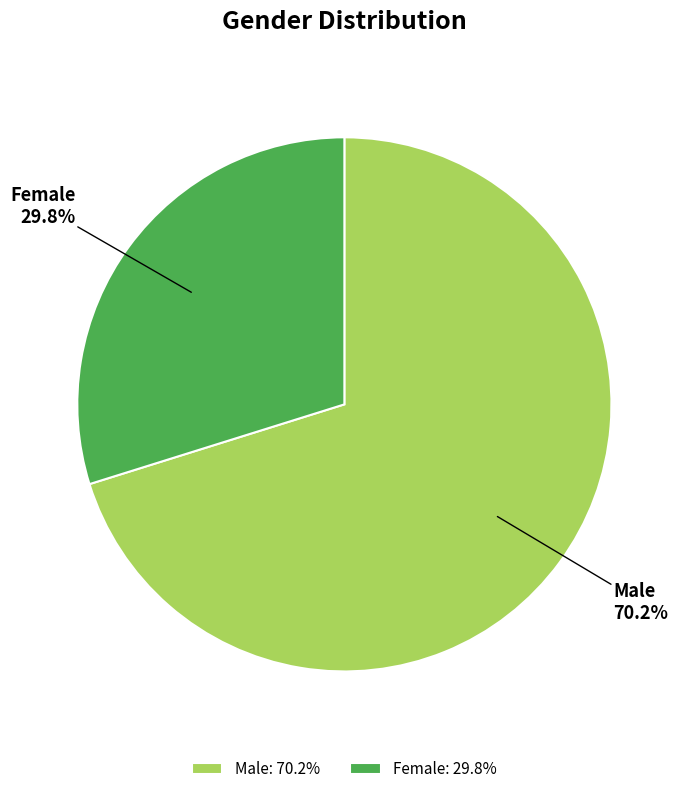

Which slice represents more than half of the pie?

Male